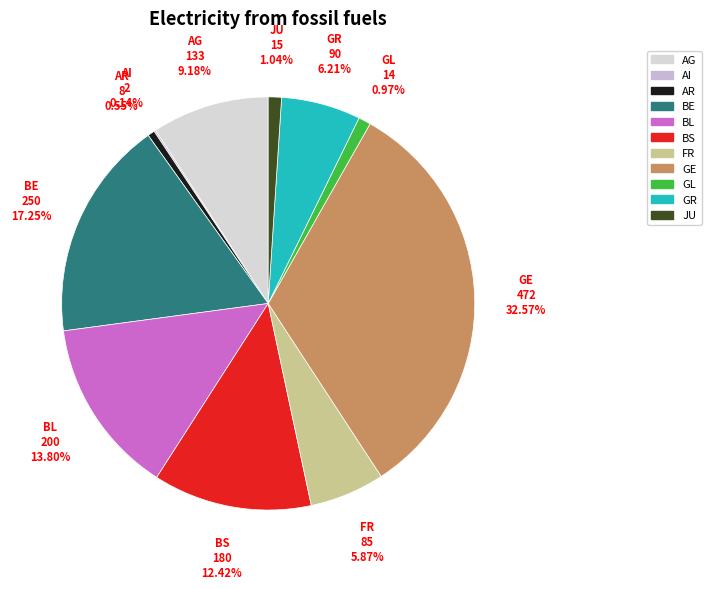

What is the largest slice in the pie chart?

GE